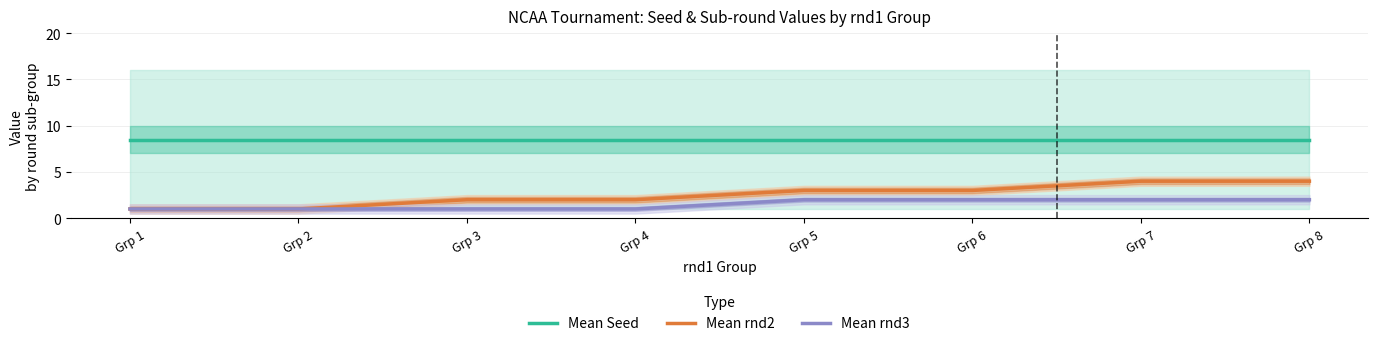

At which label is Mean rnd2 closest to 2?

Grp 3